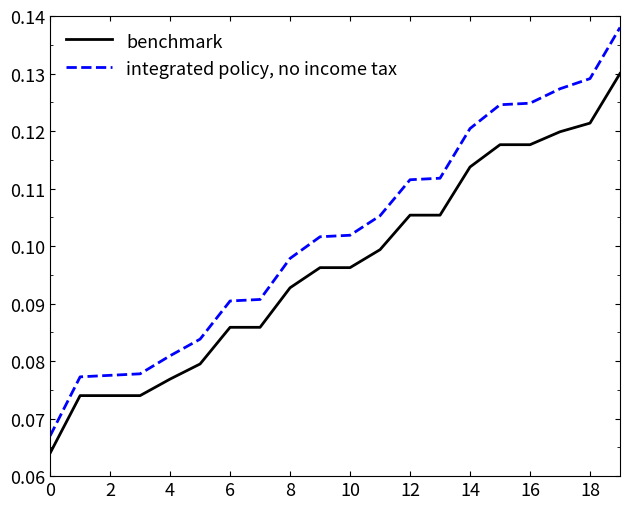

List the series in order of their overall mean, lowest first.

benchmark, integrated policy, no income tax